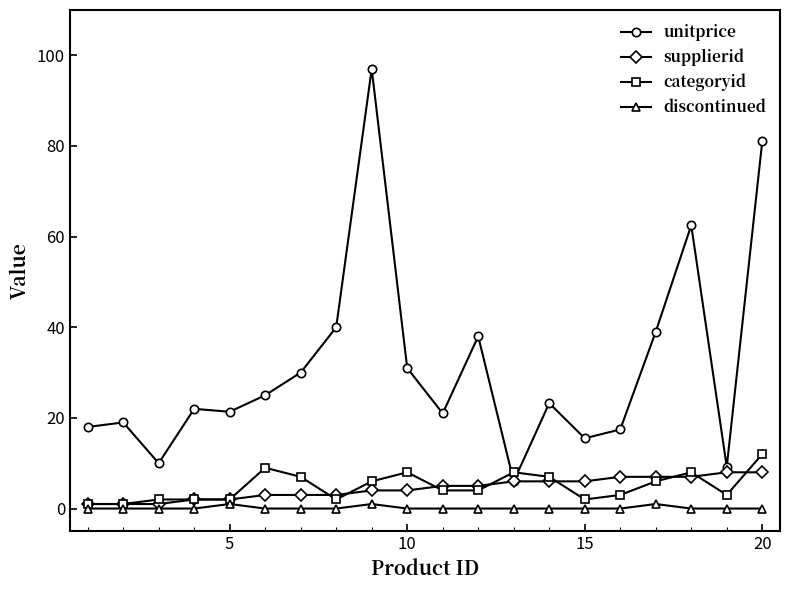

What is the minimum value for unitprice?

6.0